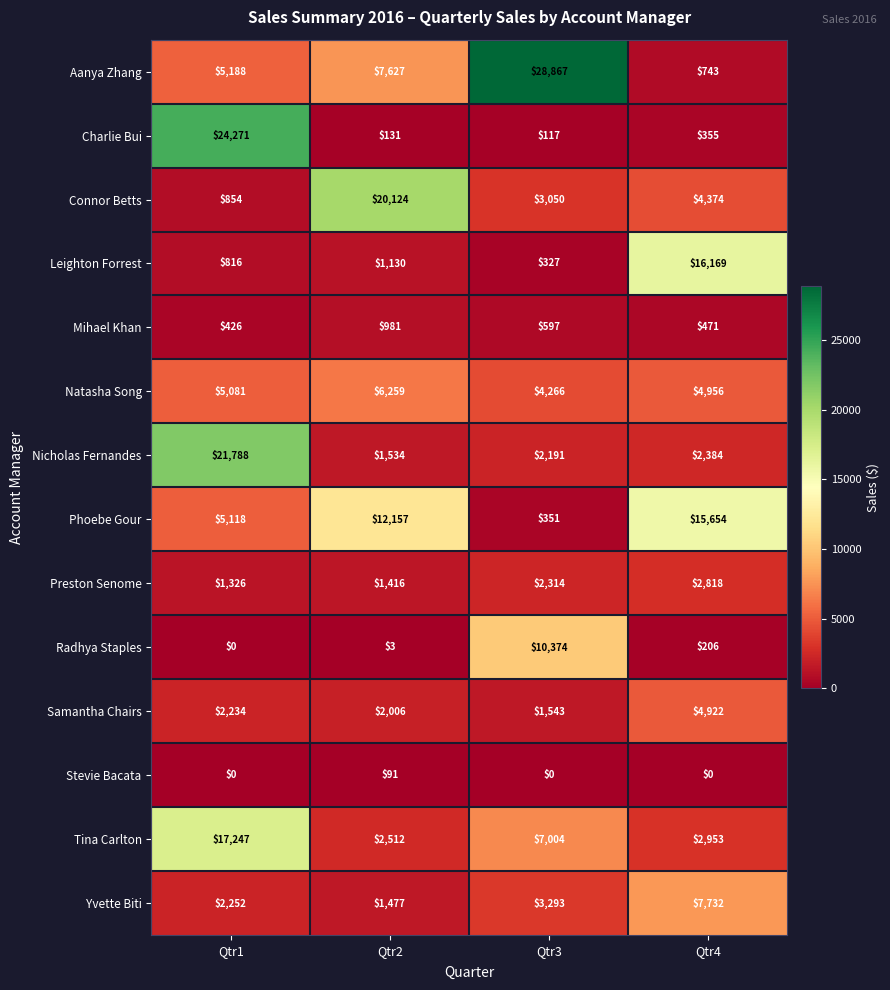

At which category does the chart reach its peak across all series?

Qtr3